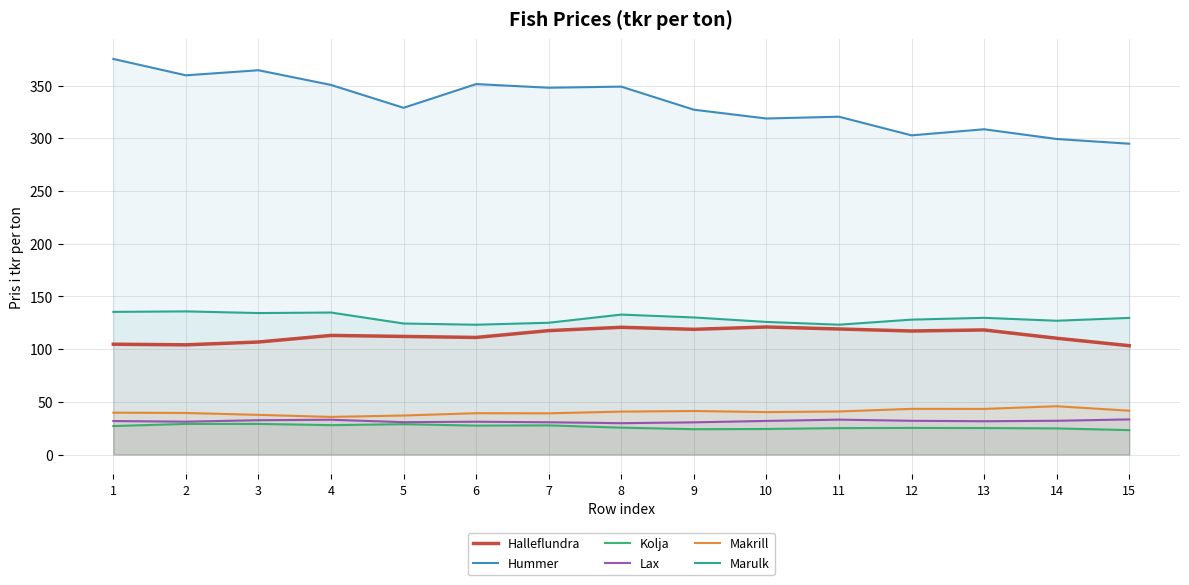

List the labels in order of Hummer value, largest first.

1, 3, 2, 6, 4, 8, 7, 5, 9, 11, 10, 13, 12, 14, 15